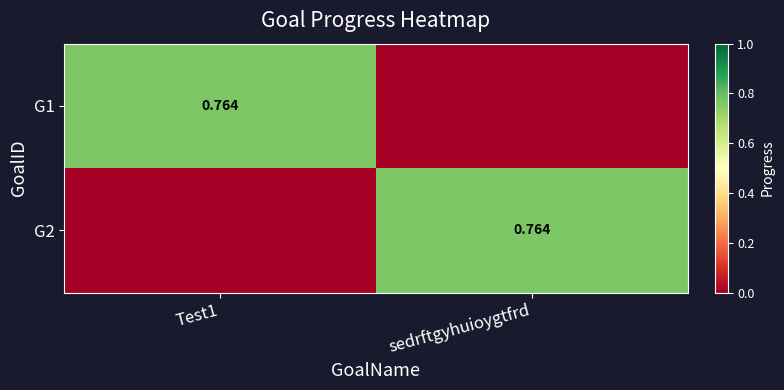

Count the G2 values in the range 0 to 1.

2